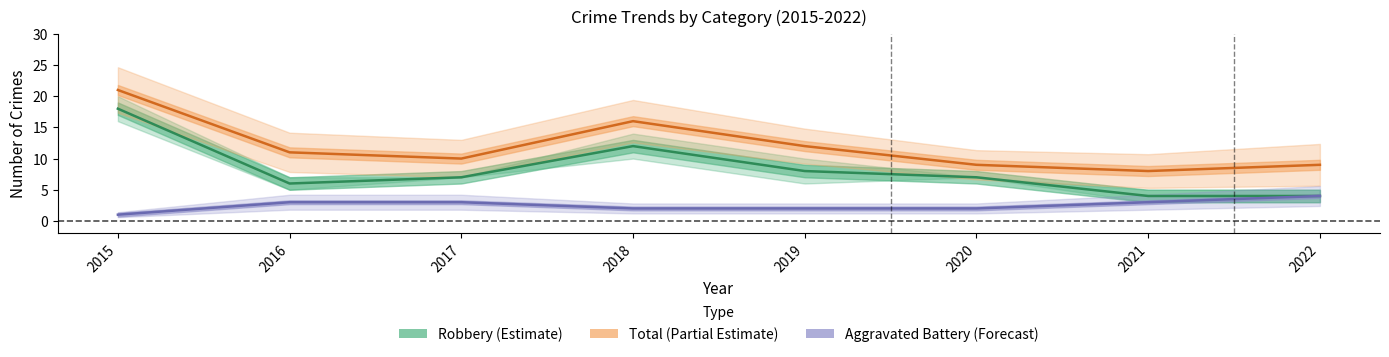

The value of Robbery (Estimate) at 2022 is 7. True or false?

False